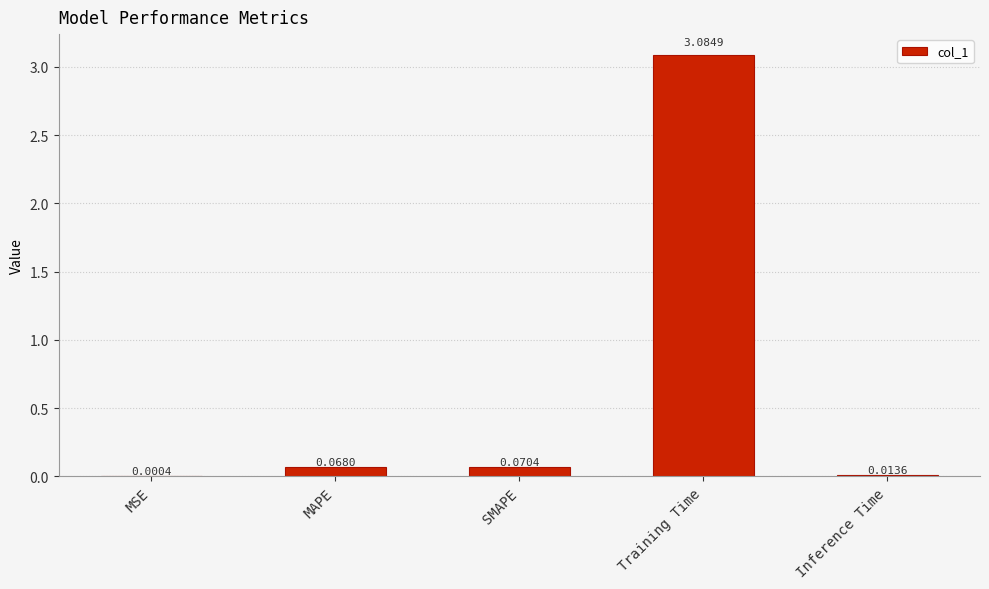

Between SMAPE and Training Time, which is larger?

Training Time